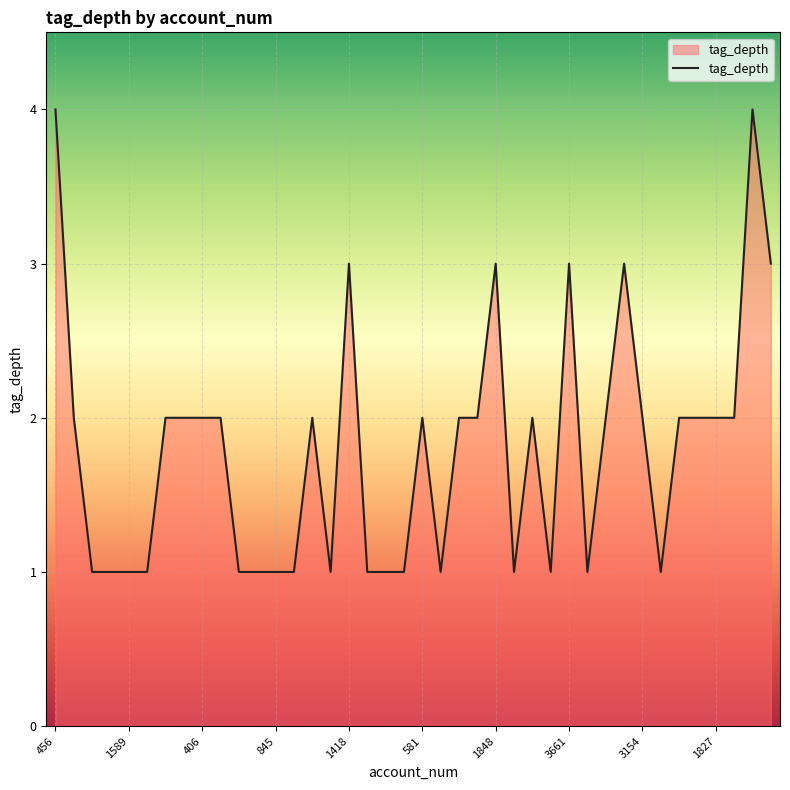

What is the greatest value displayed?

4